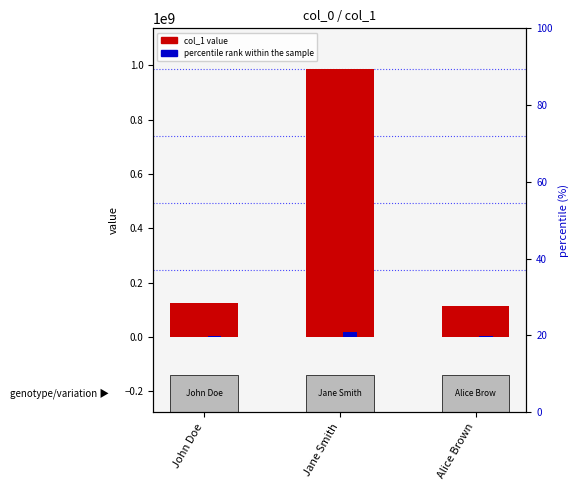

Reading left to right, transcribe all the data shown in this chart.

col_1: 123456789.0	987654321.0	112233445.0
percentile rank within the sample: 2469135.8	19753086.4	2244668.9